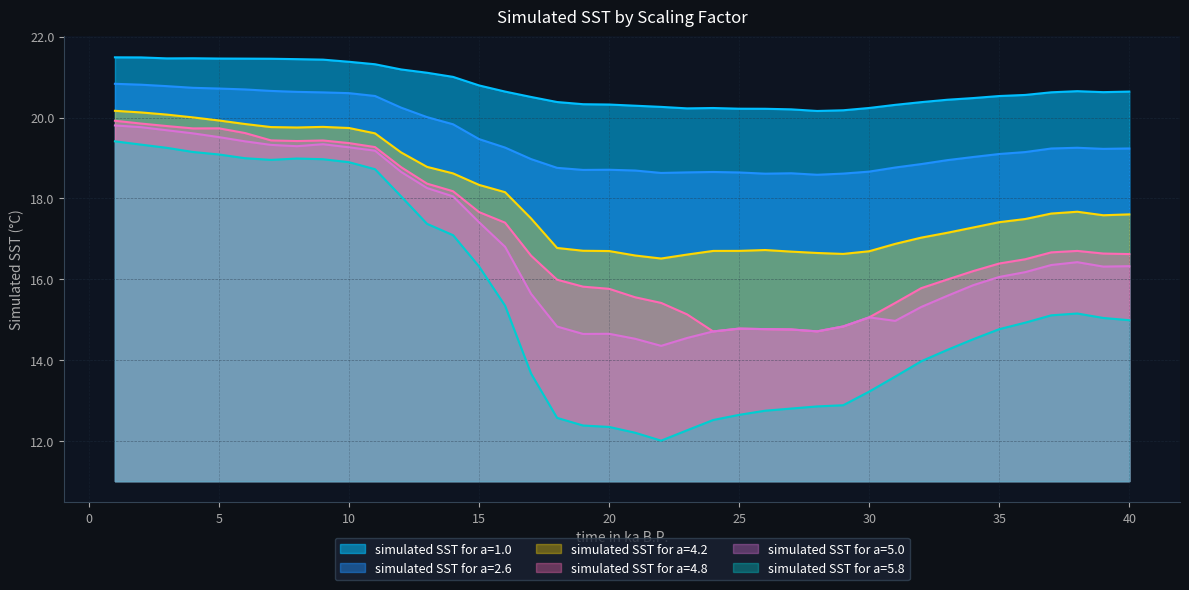

What is the lowest value of the simulated SST for a=4.8 series?

14.7